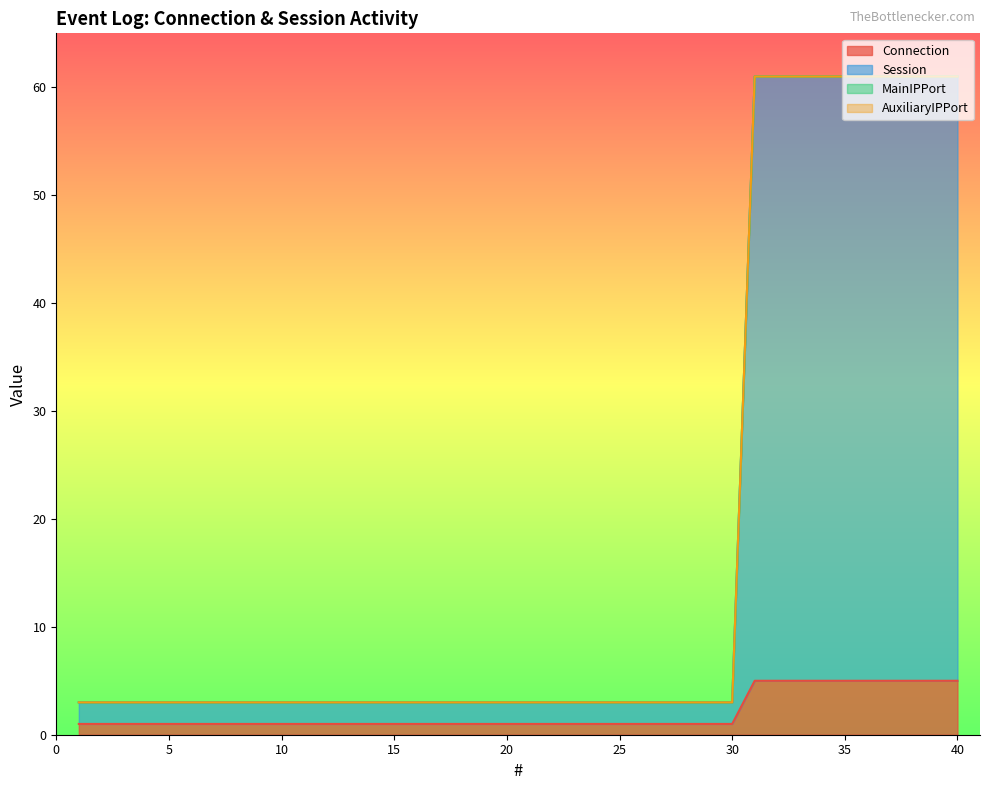

At how many categories does at least one series exceed 50?

10